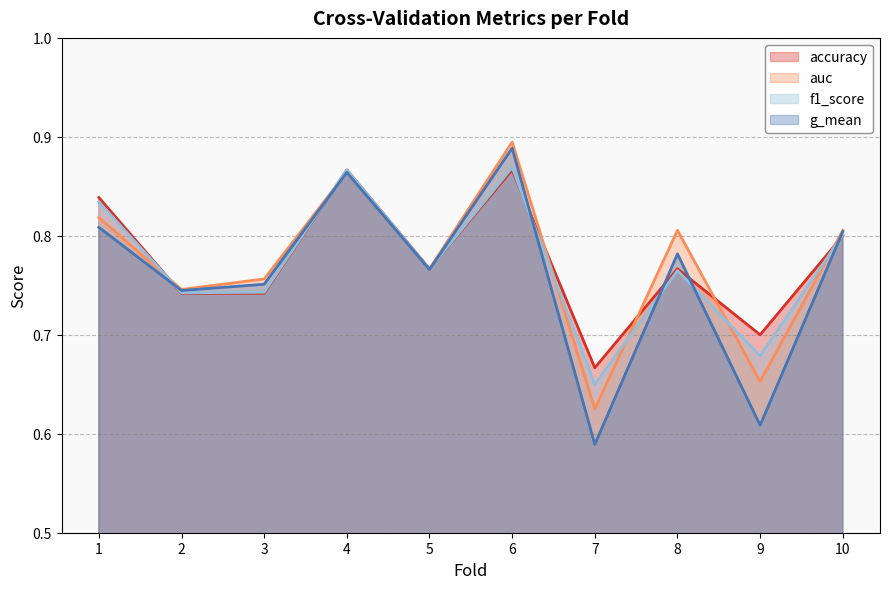

What is the sum of all g_mean values?

7.6